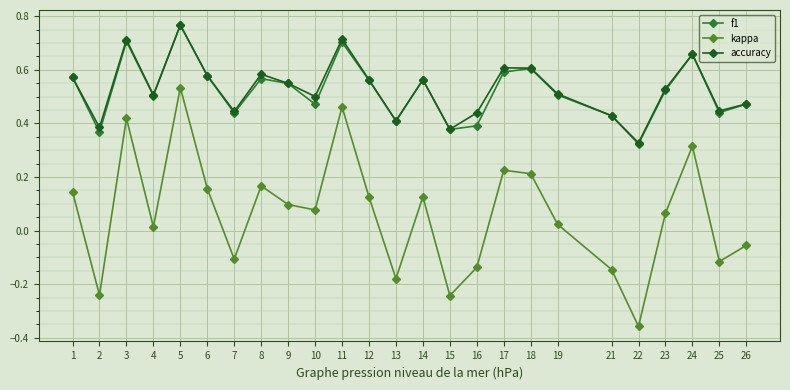

What is the total value across all series at 18?

1.4